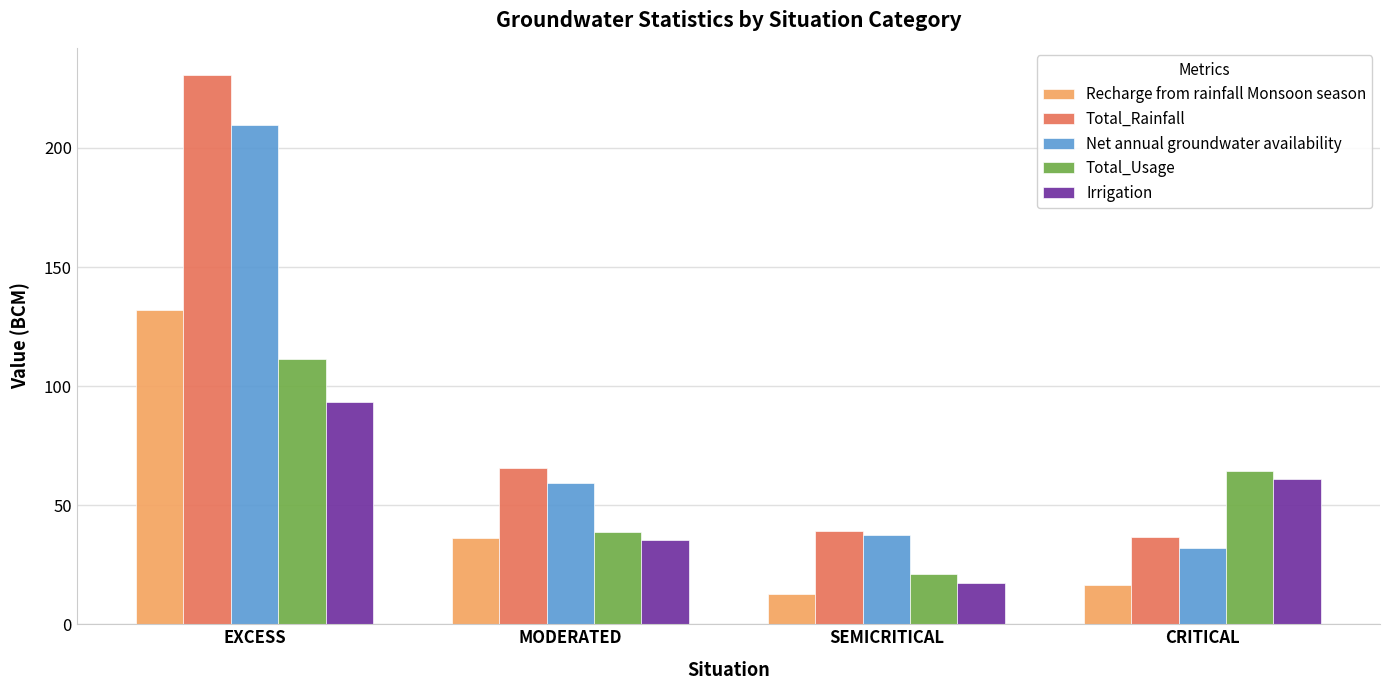

Rank the series at CRITICAL from highest to lowest value.

Total_Usage, Irrigation, Total_Rainfall, Net annual groundwater availability, Recharge from rainfall Monsoon season